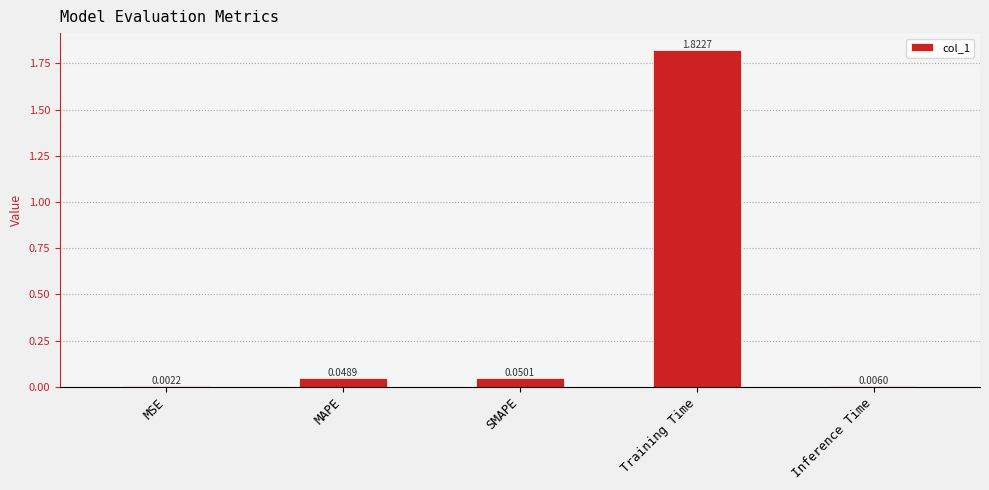

What is the sum of all values?

1.9